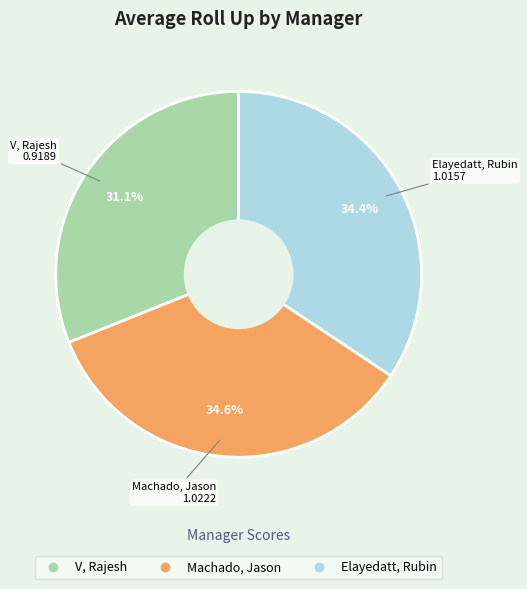

How many segments does this pie chart have?

3